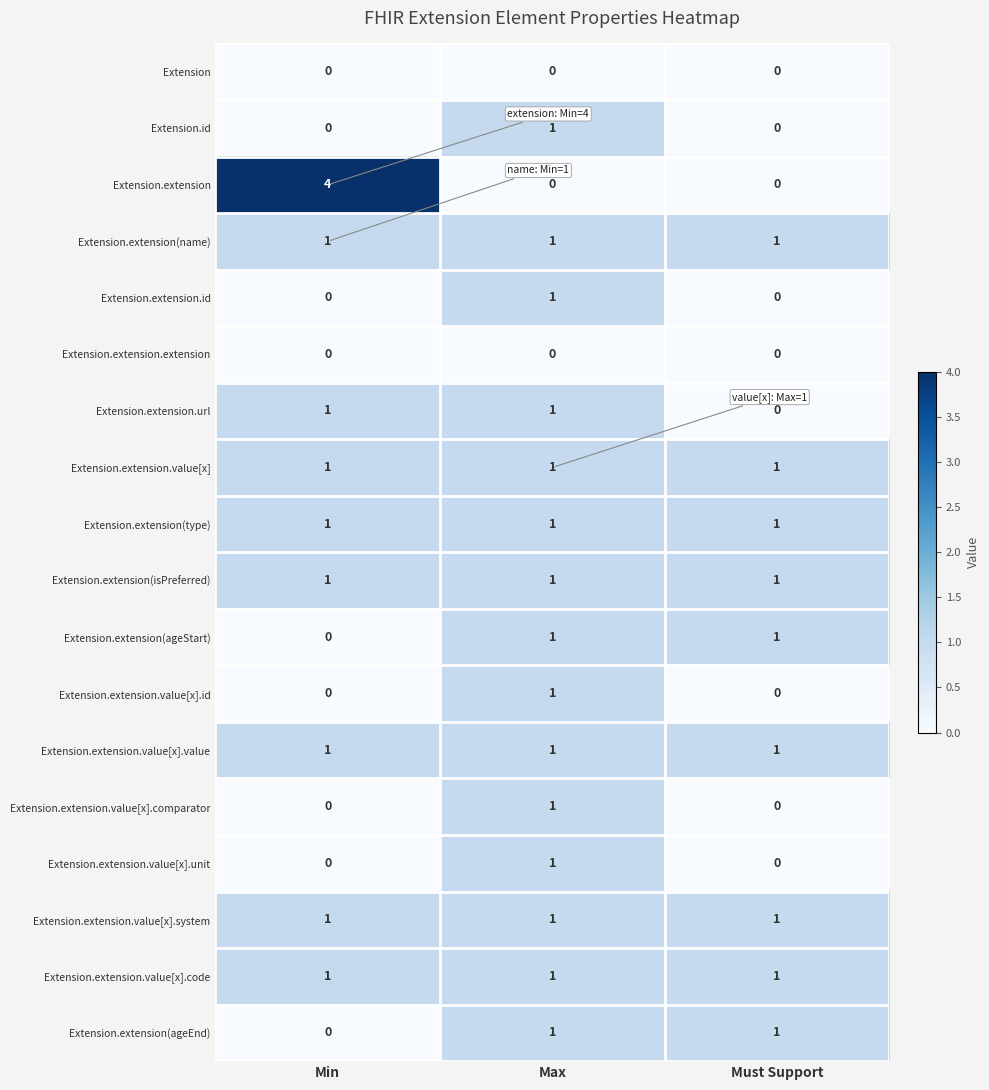

Between Min and Max, which series saw the biggest shift?

Extension.extension